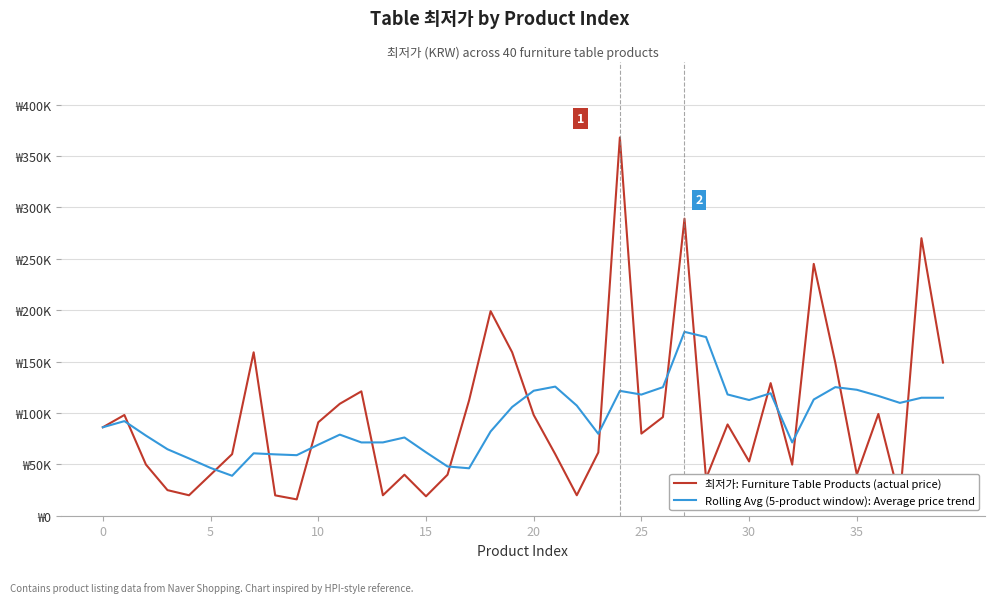

What is the total value across all series at 39?

263780.0